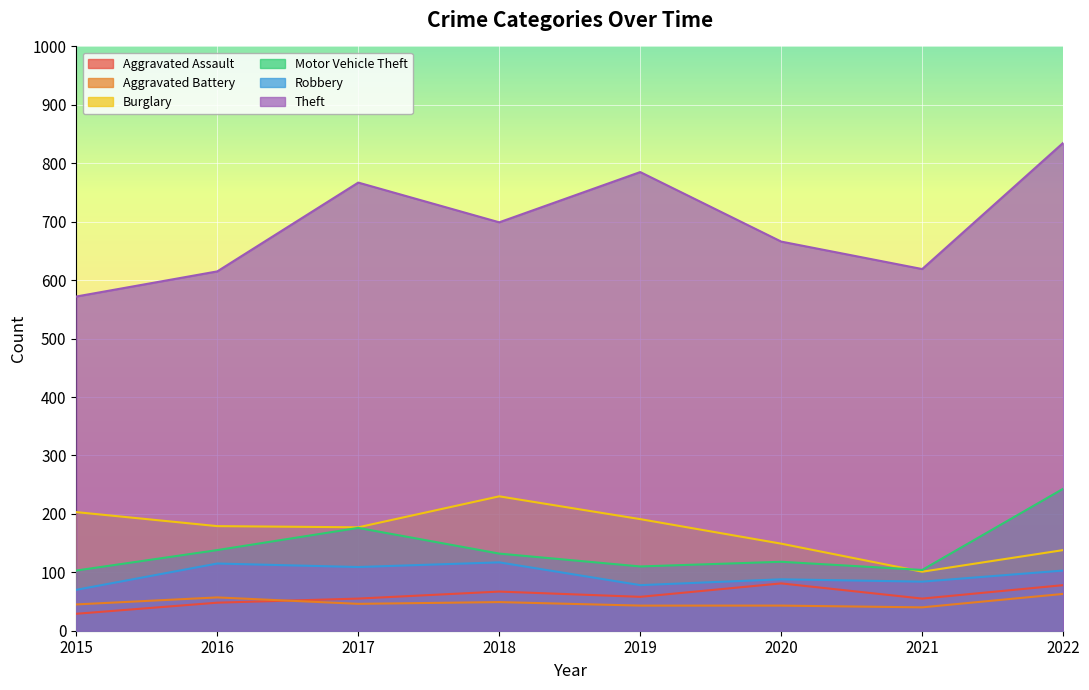

What is the difference between the second highest and second lowest values in the Aggravated Assault series?

30